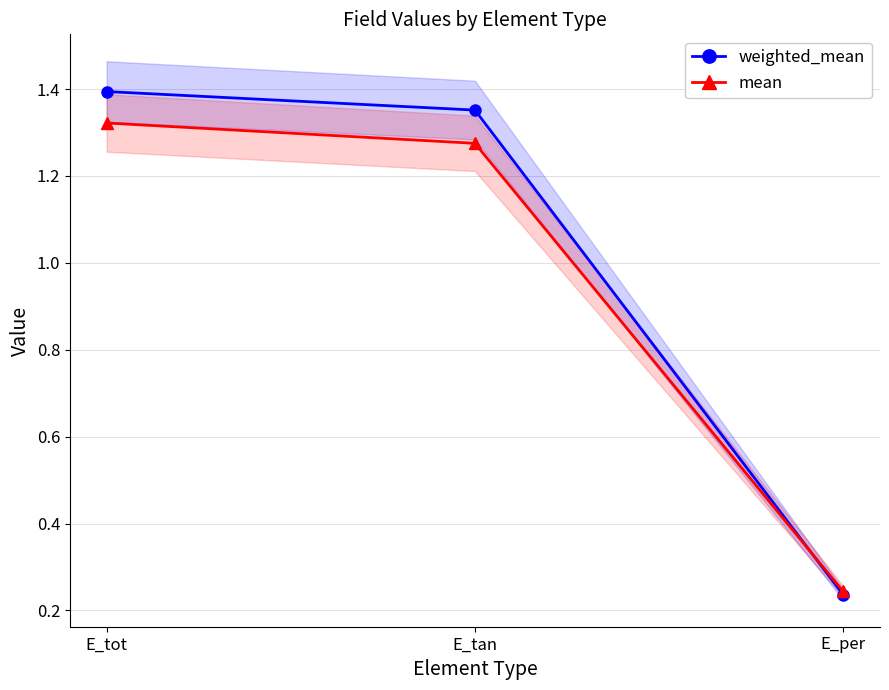

Which category has the highest value across all series?

E_tot